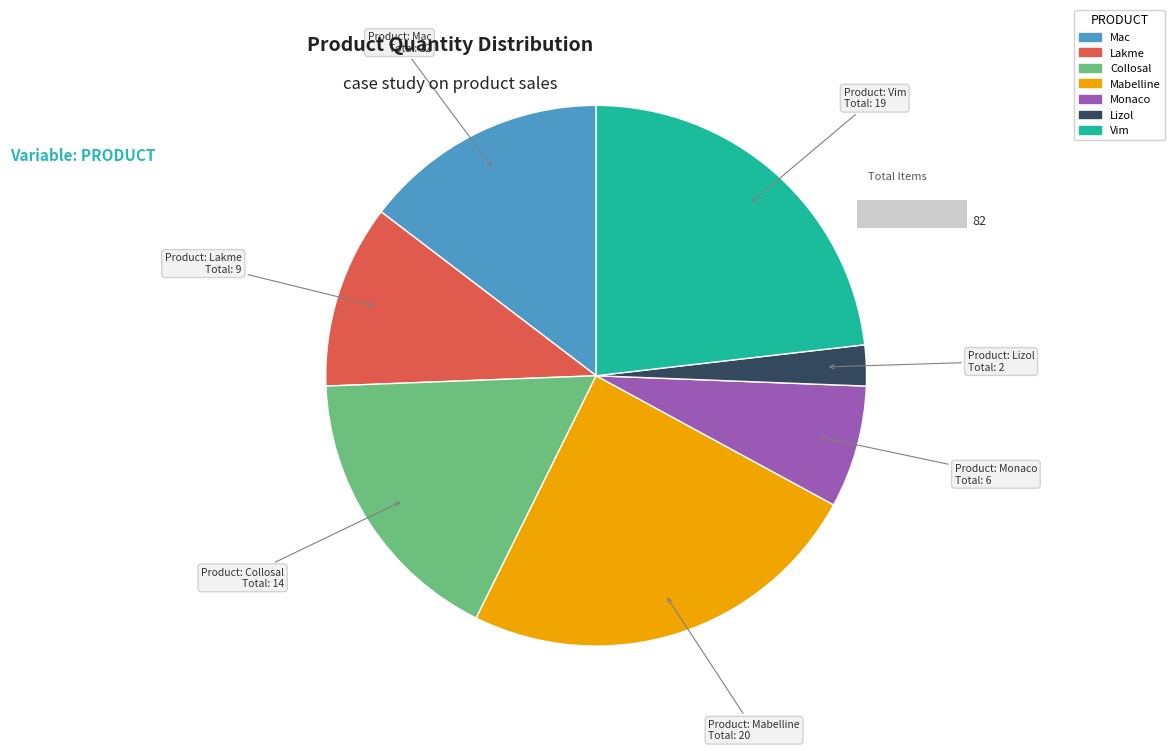

Is it true that Monaco is 17% of the pie?

False